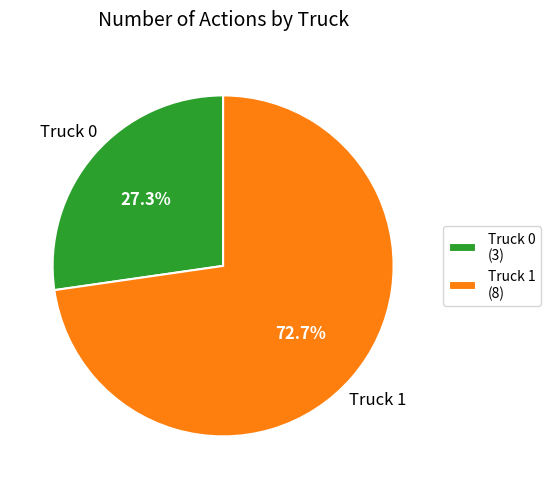

What is the largest slice in the pie chart?

Truck 1